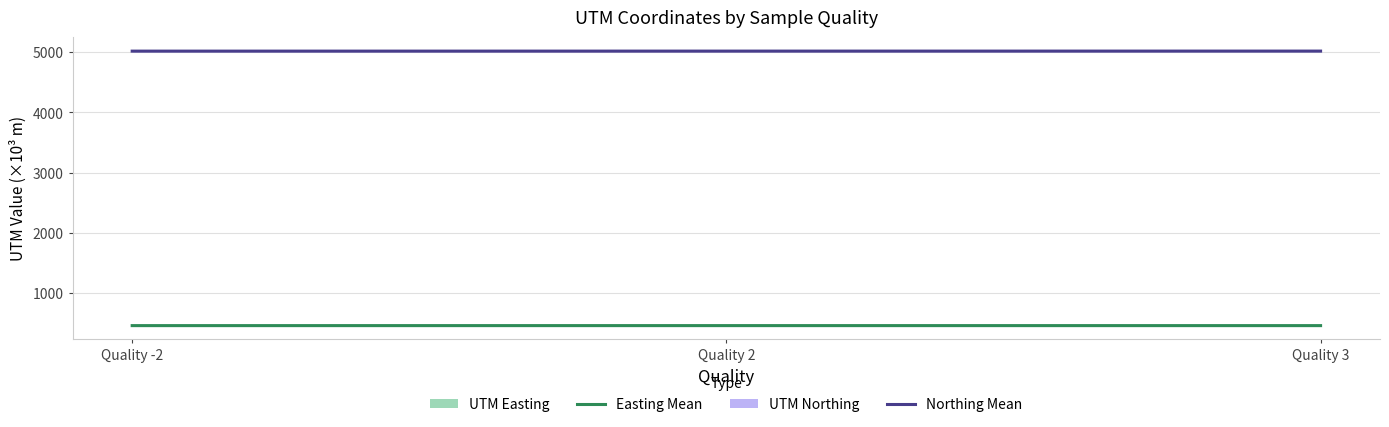

Reading left to right, extract all data points from this chart.

UTM Easting (Mean): Quality -2=462.9	Quality 2=463.1	Quality 3=462.9
UTM Northing (Mean): Quality -2=5018.1	Quality 2=5018.4	Quality 3=5018.7